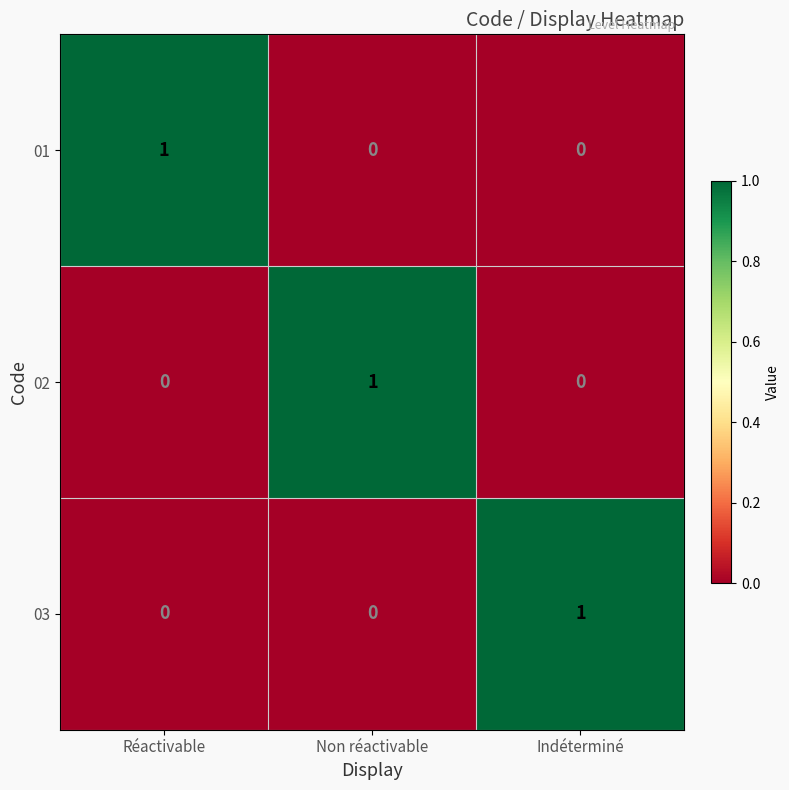

At how many categories does at least one series exceed 0?

3